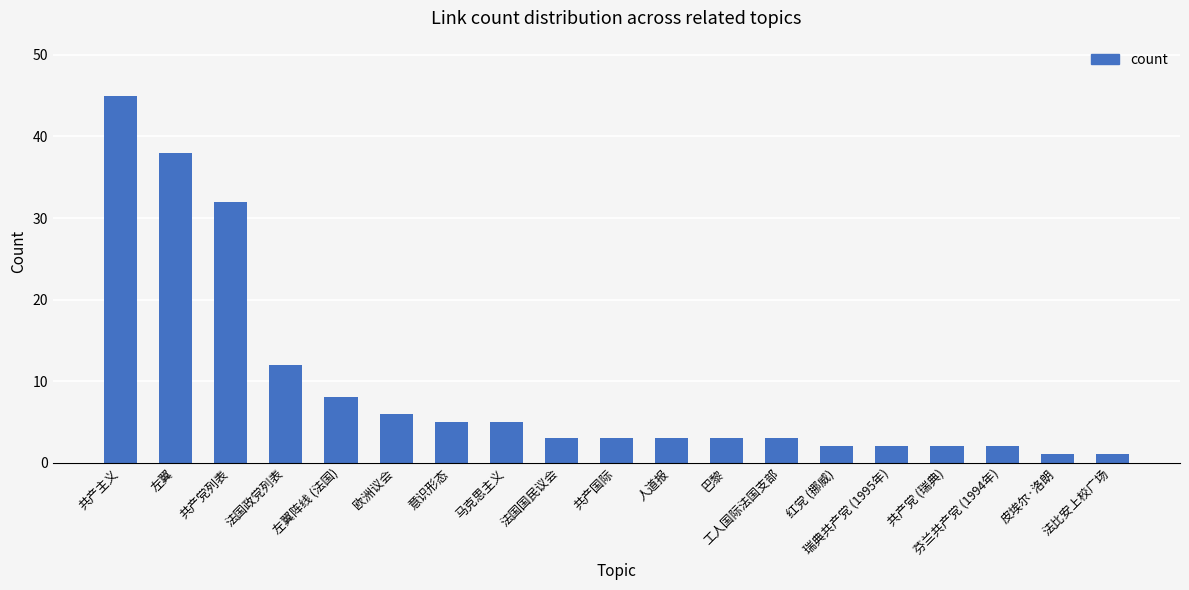

What position from the left is 共产党 (瑞典)?

16